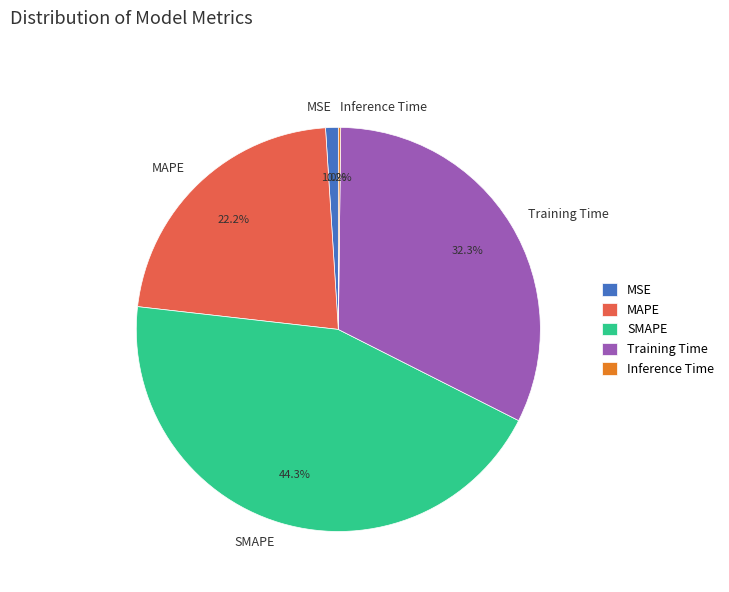

How much of the chart is everything except SMAPE?

55.7%